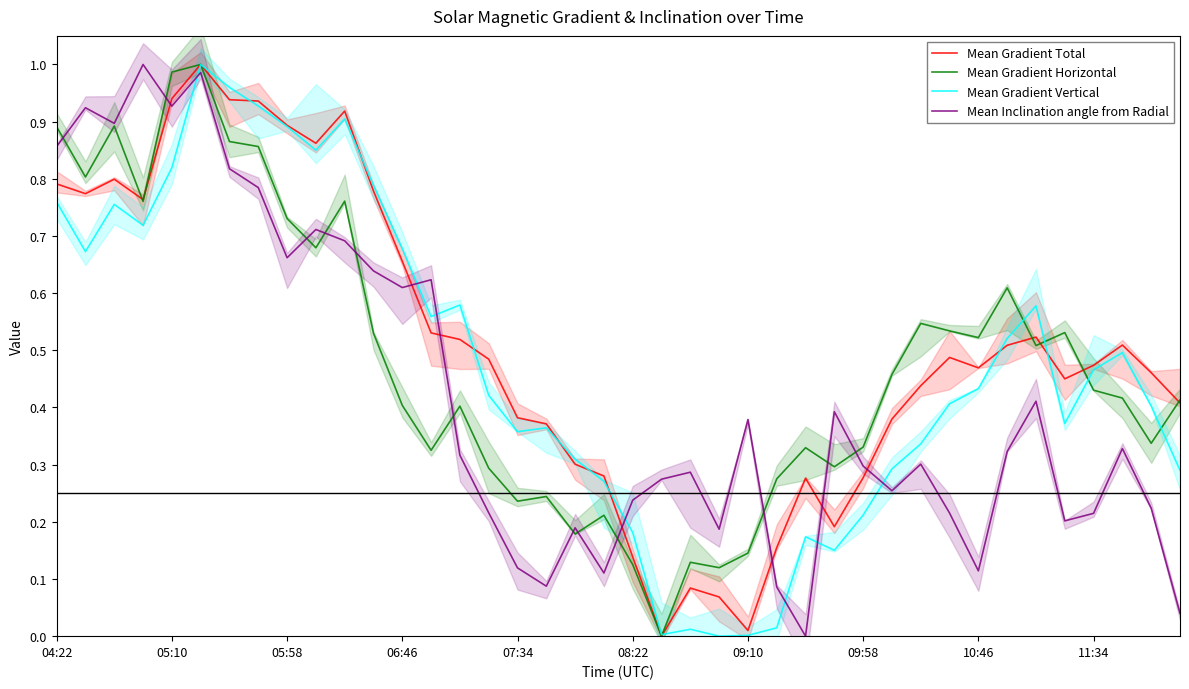

True or false: Mean Inclination angle from Radial has more than 2 interior local peaks.

True